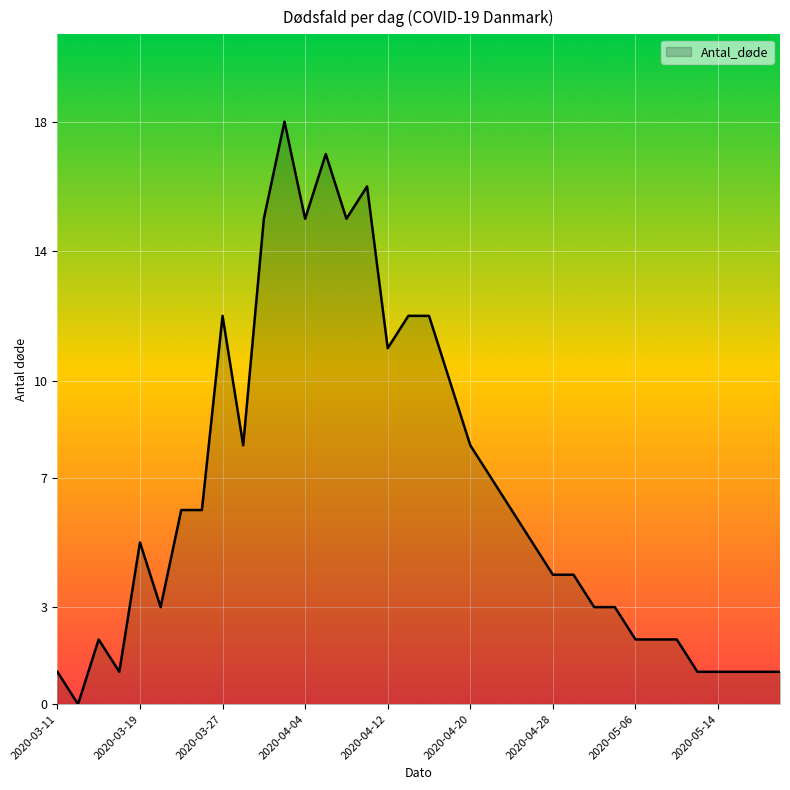

What is the greatest value displayed?

18